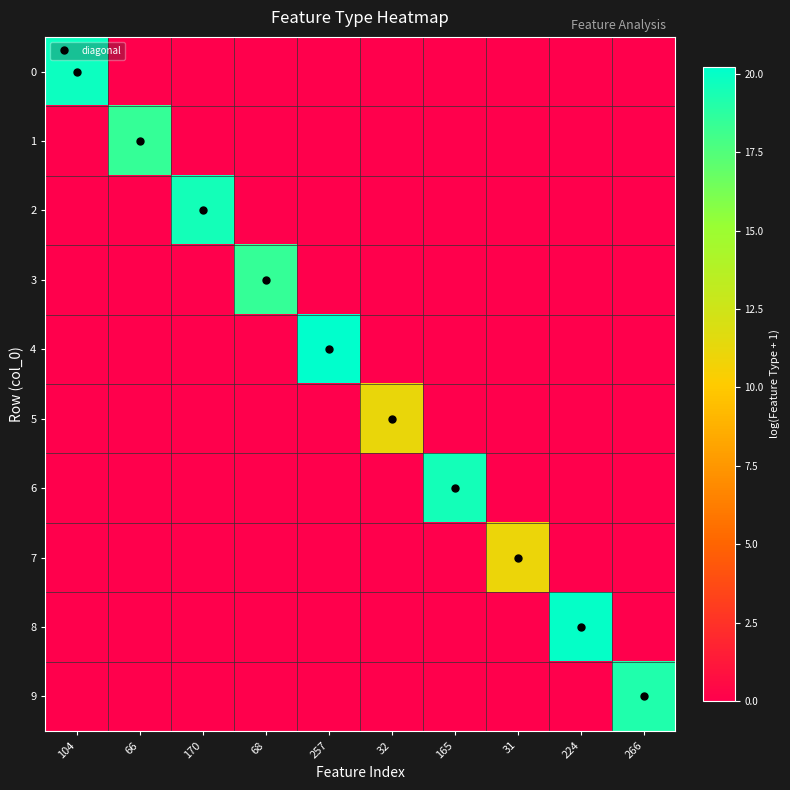

Count the number of categories in the chart.

10